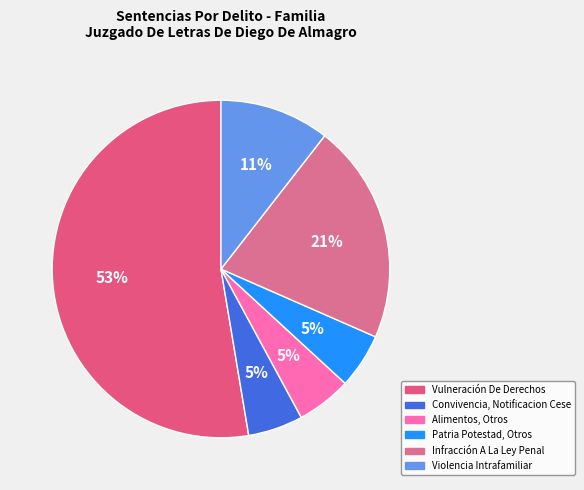

Does Violencia Intrafamiliar represent more than half of the total?

No